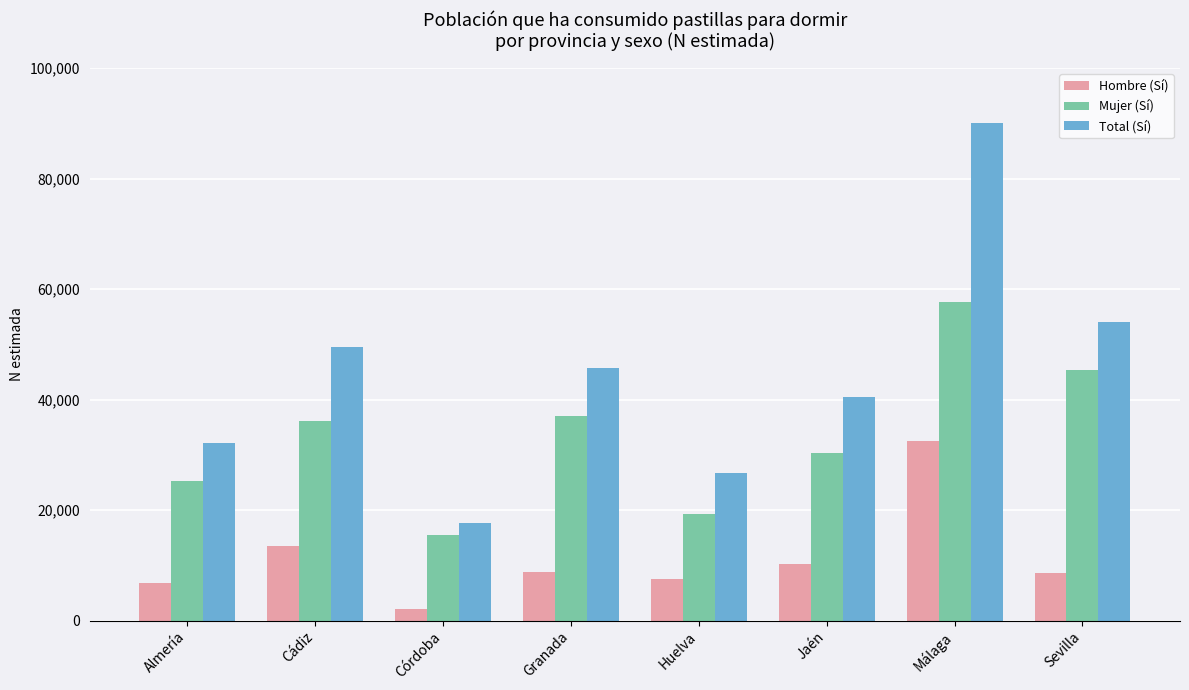

What is the spread (max minus min) of values at Sevilla?

45412